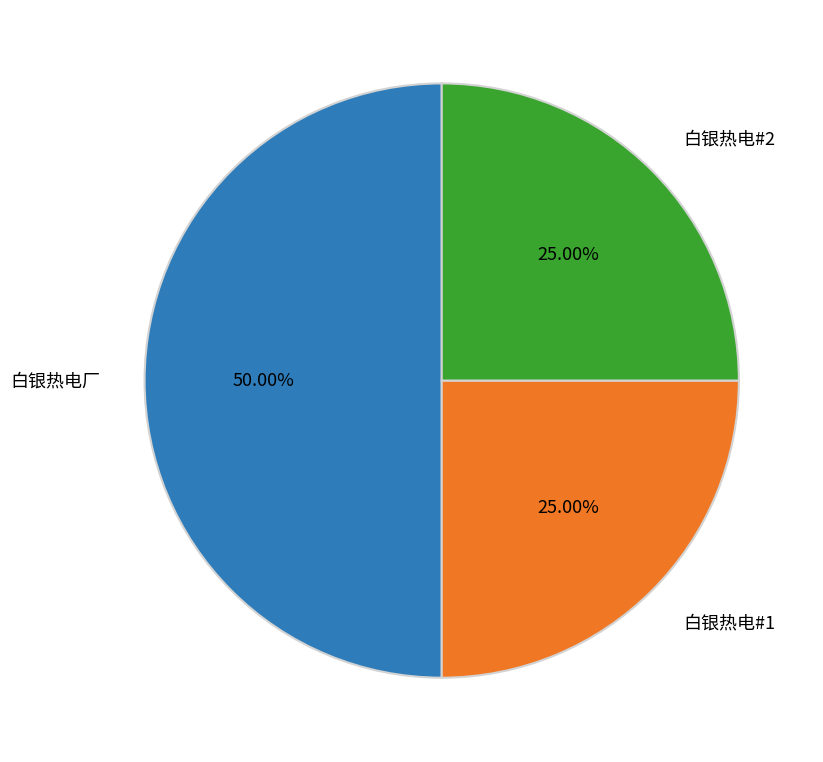

True or false: 白银热电厂 accounts for 50% of the total.

True